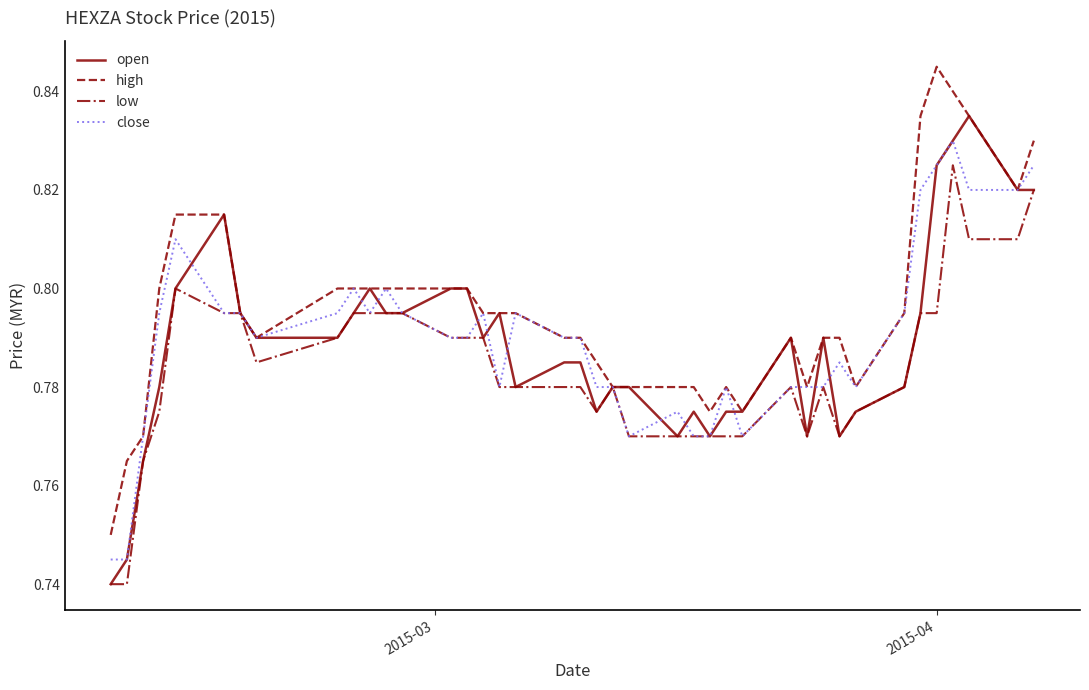

List the series in order of their peak value, highest first.

high, open, close, low